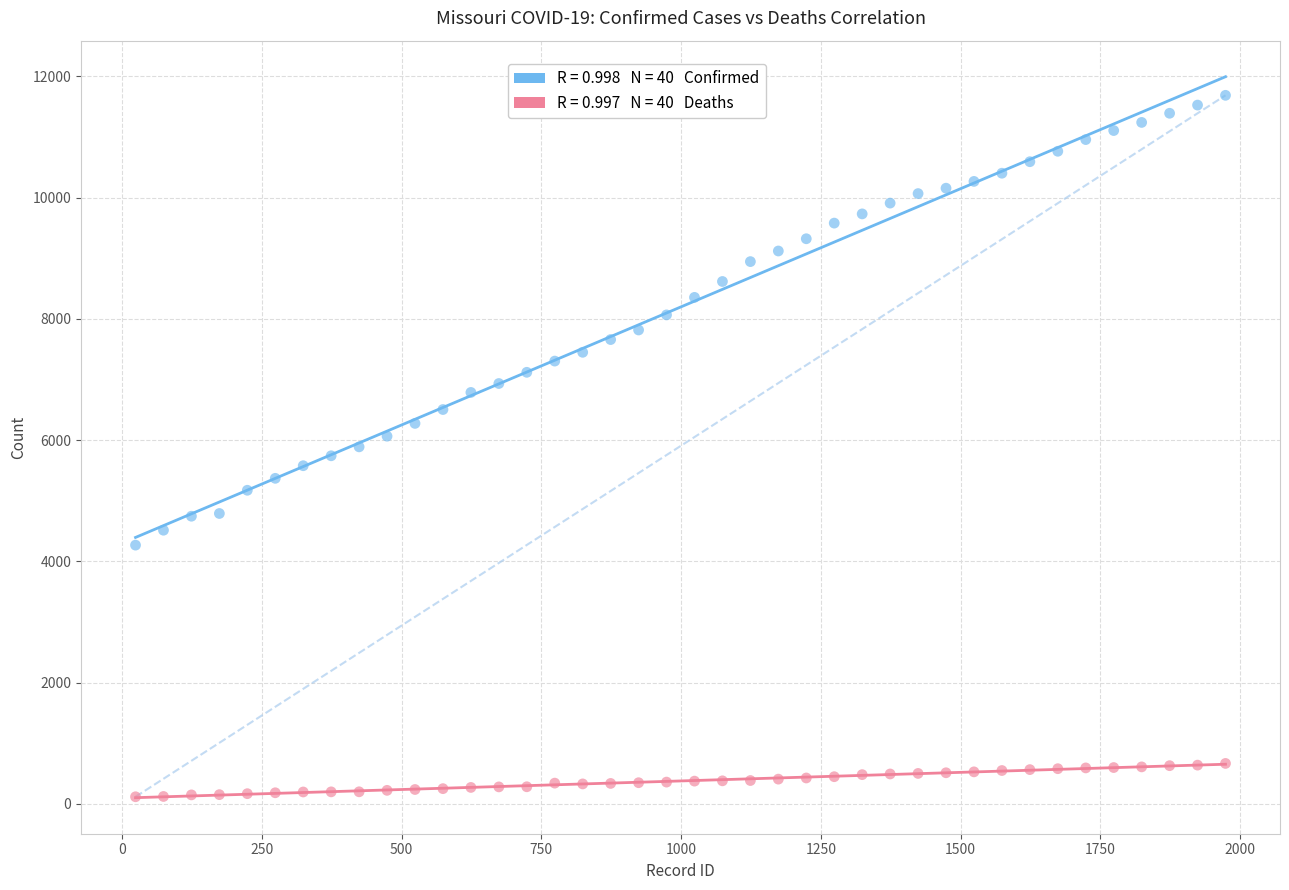

Across all data points, what is the range of Y values (max minus min)?

11571